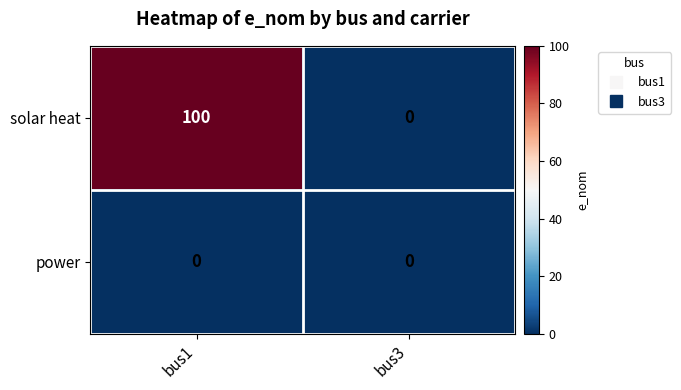

Which series has the widest spread of values?

solar heat